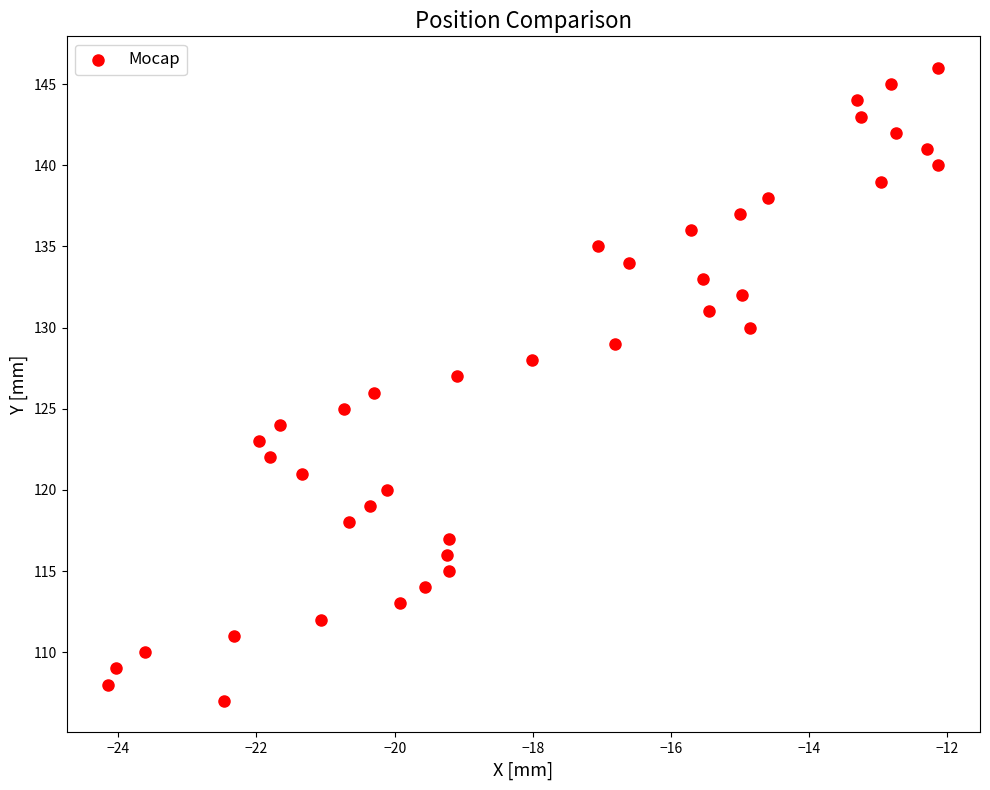

Count the number of points in this scatter plot.

40